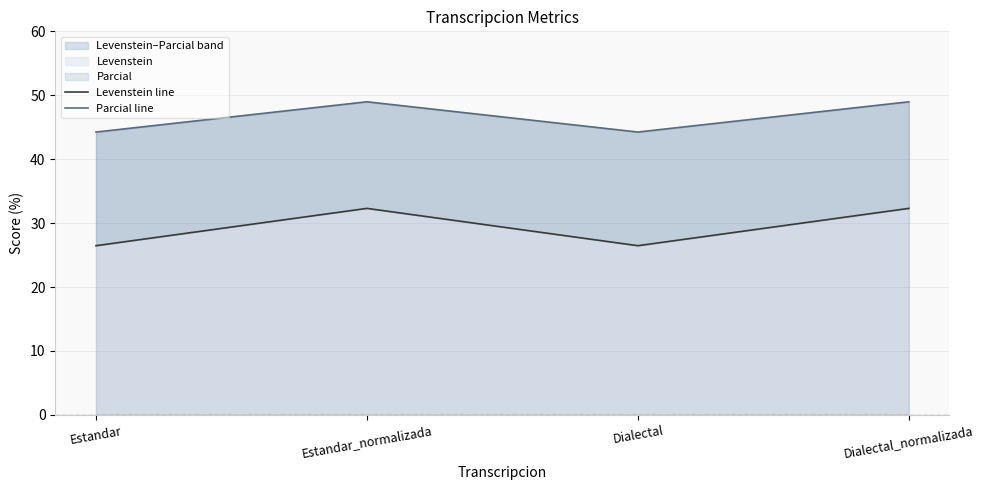

True or false: Levenstein line and Parcial line cross at least once.

False